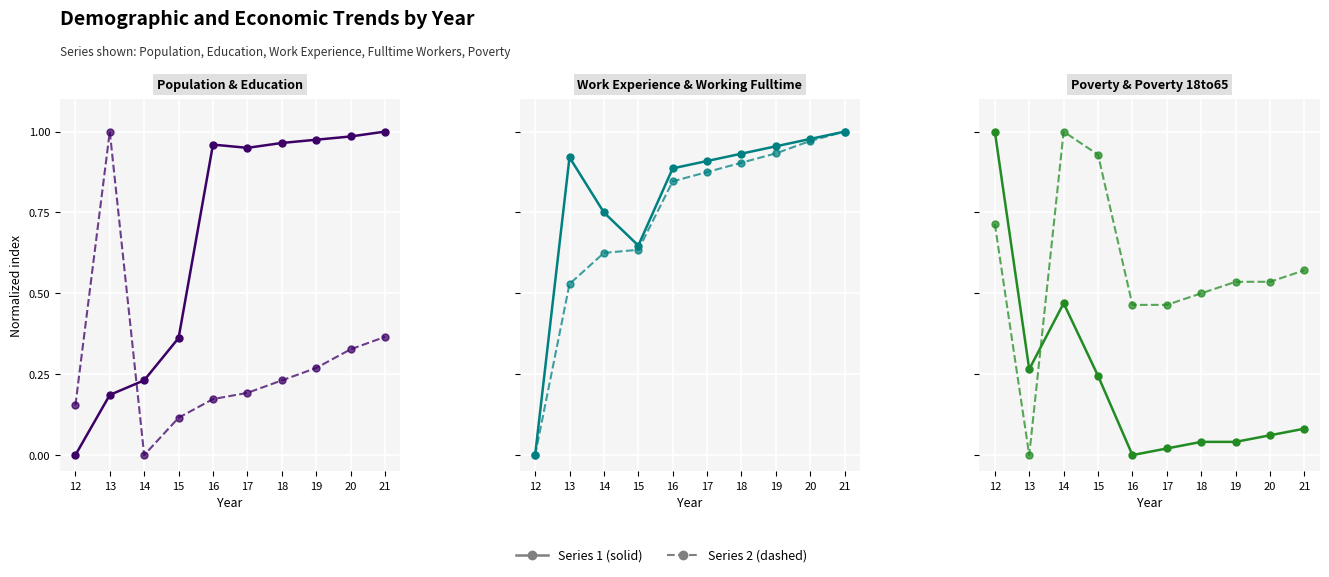

At which label does Poverty reach its peak?

12